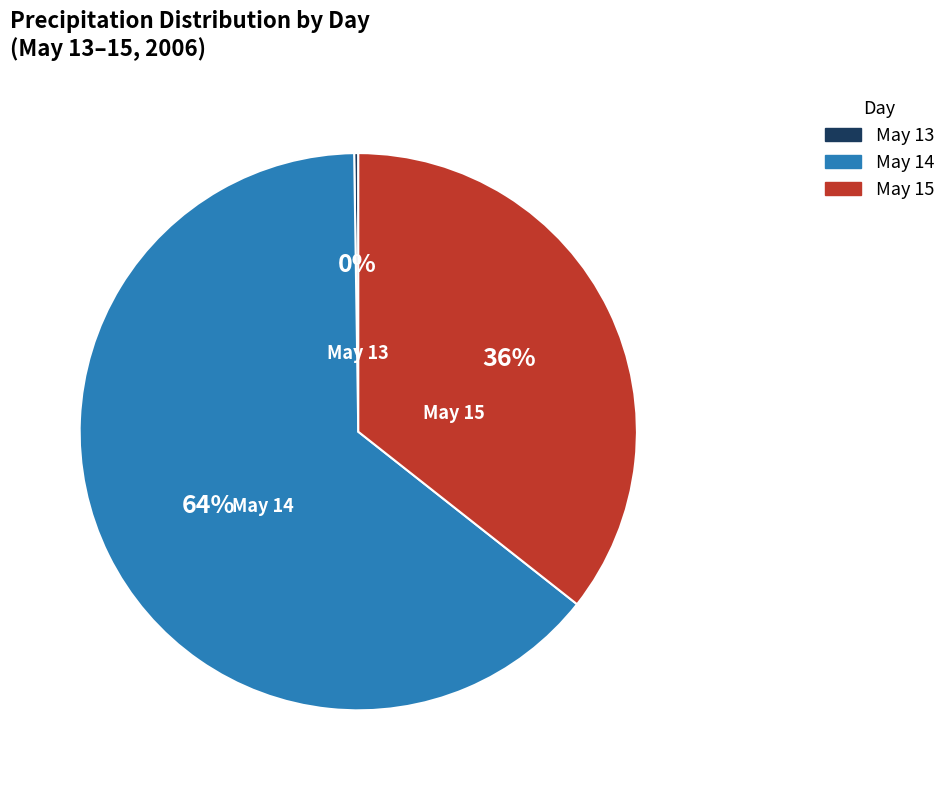

Is there a majority slice in this chart?

Yes